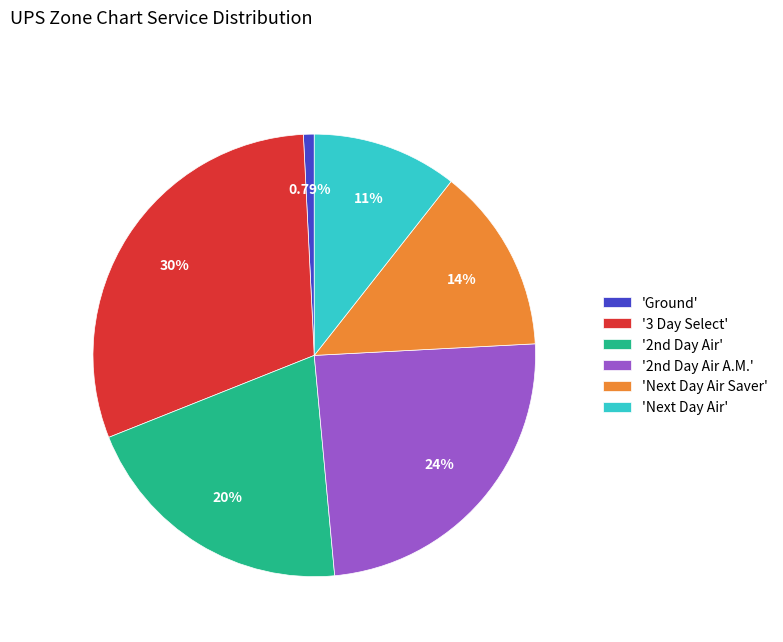

How many segments does this pie chart have?

6